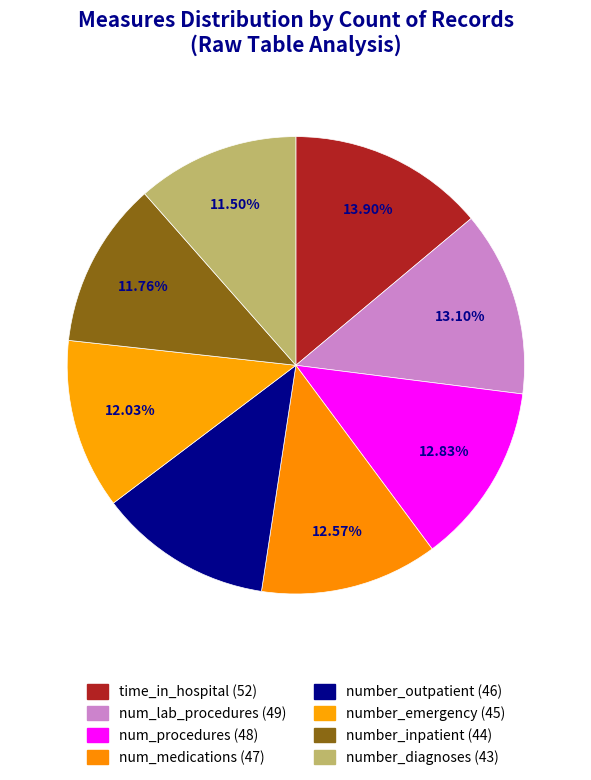

What percentage is the number_emergency slice, to the nearest percent?

12%